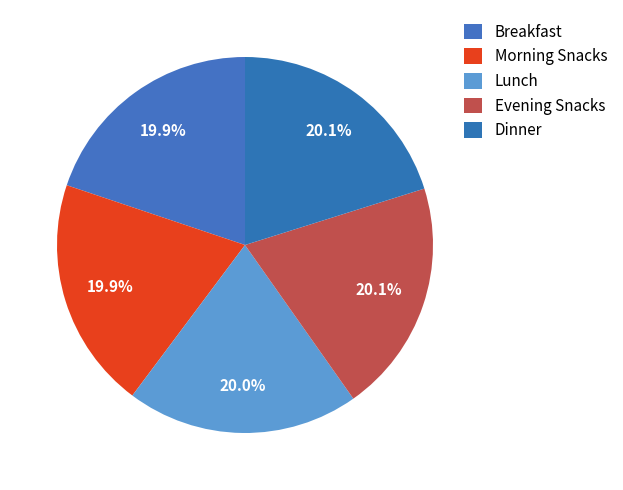

Which category has the biggest portion of the pie?

Dinner